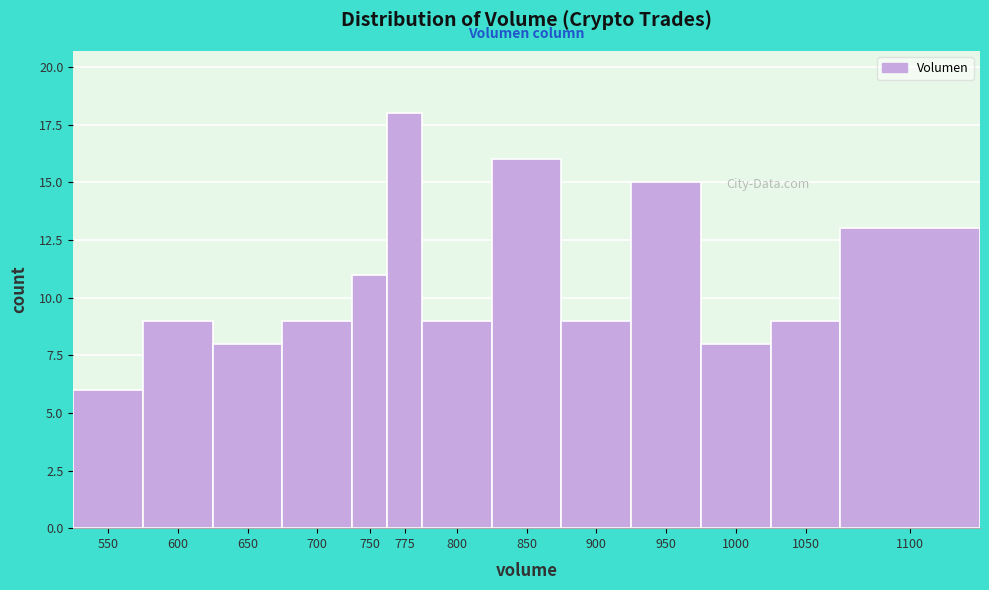

Reading right to left, what are all the values shown in this chart?

13	9	8	15	9	16	9	18	11	9	8	9	6